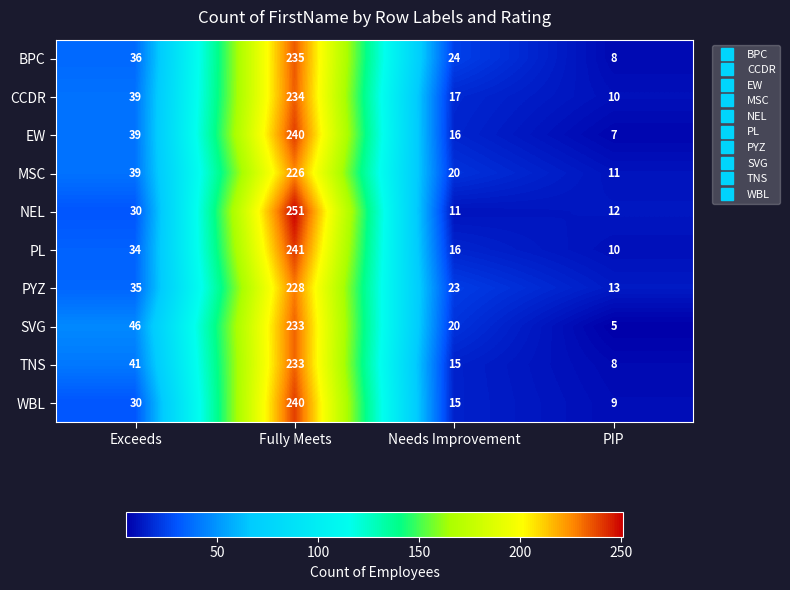

Where is NEL nearest to the value 131?

Exceeds